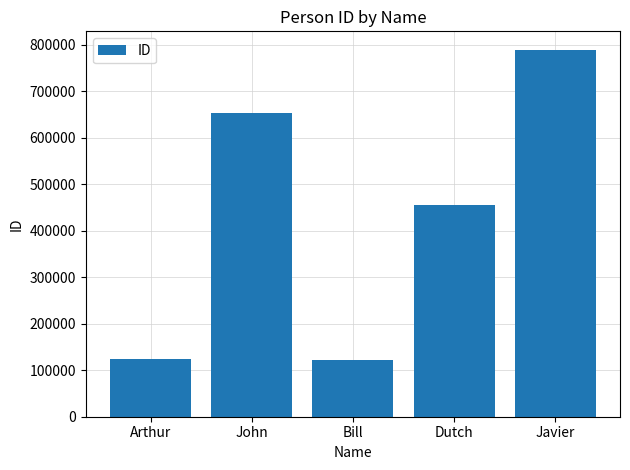

True or false: the data shows 196987 at Arthur.

False